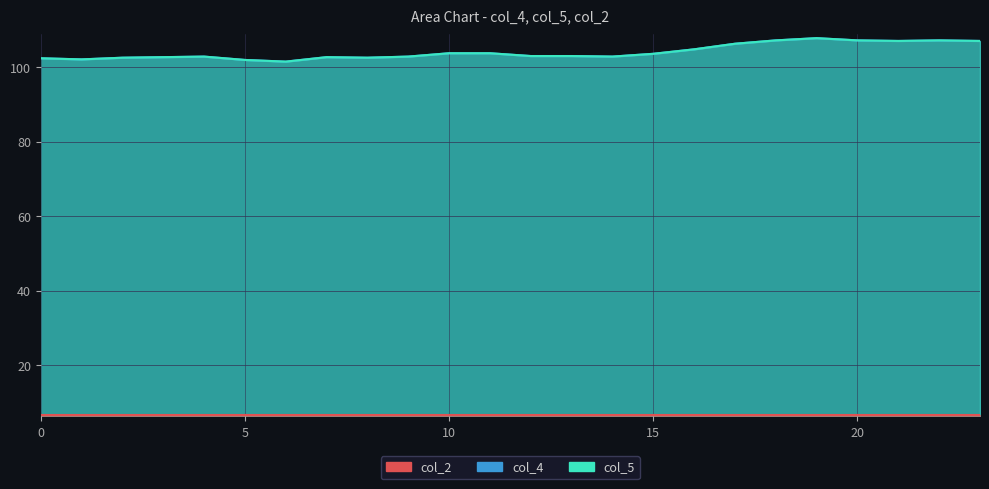

At which label does col_5 reach its minimum?

6